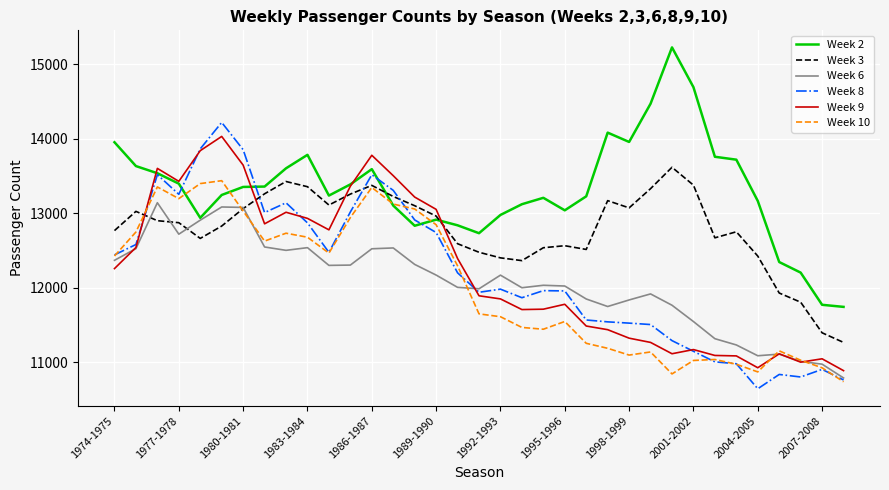

What is the highest value of the Week 3 series?

13615